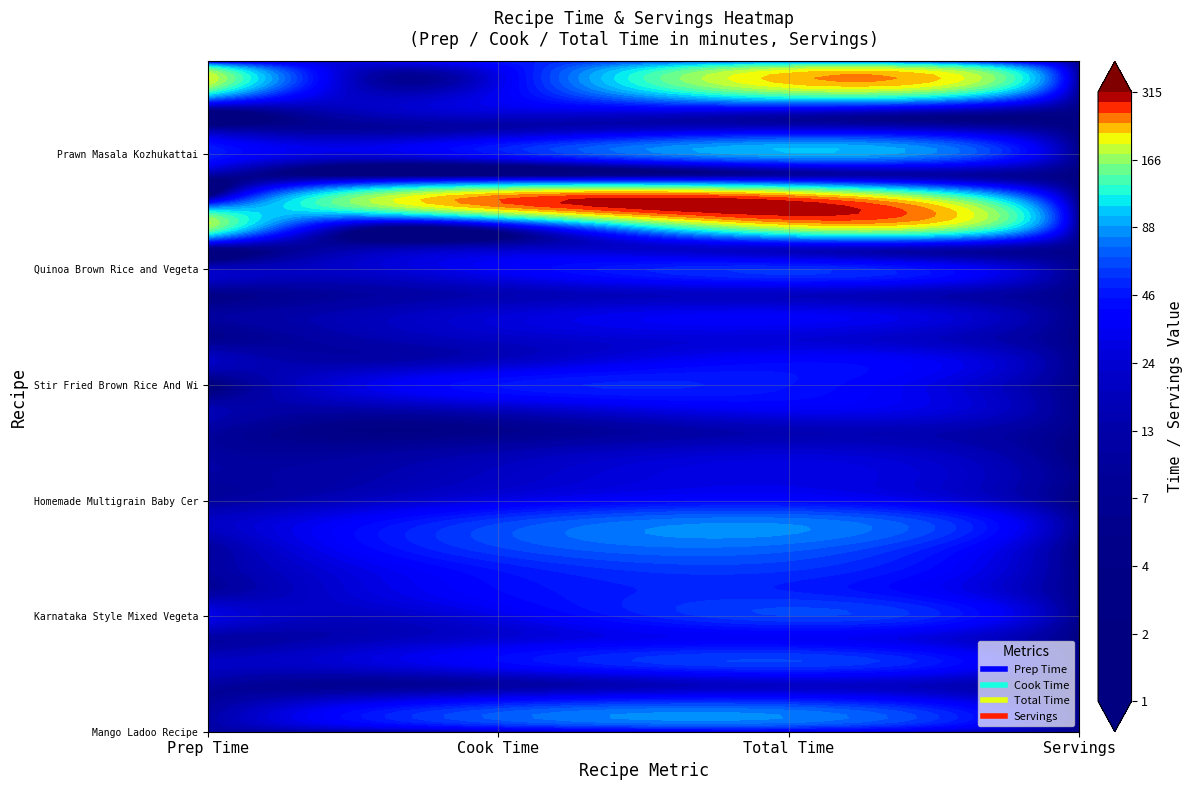

How many categories are shown in the chart?

4